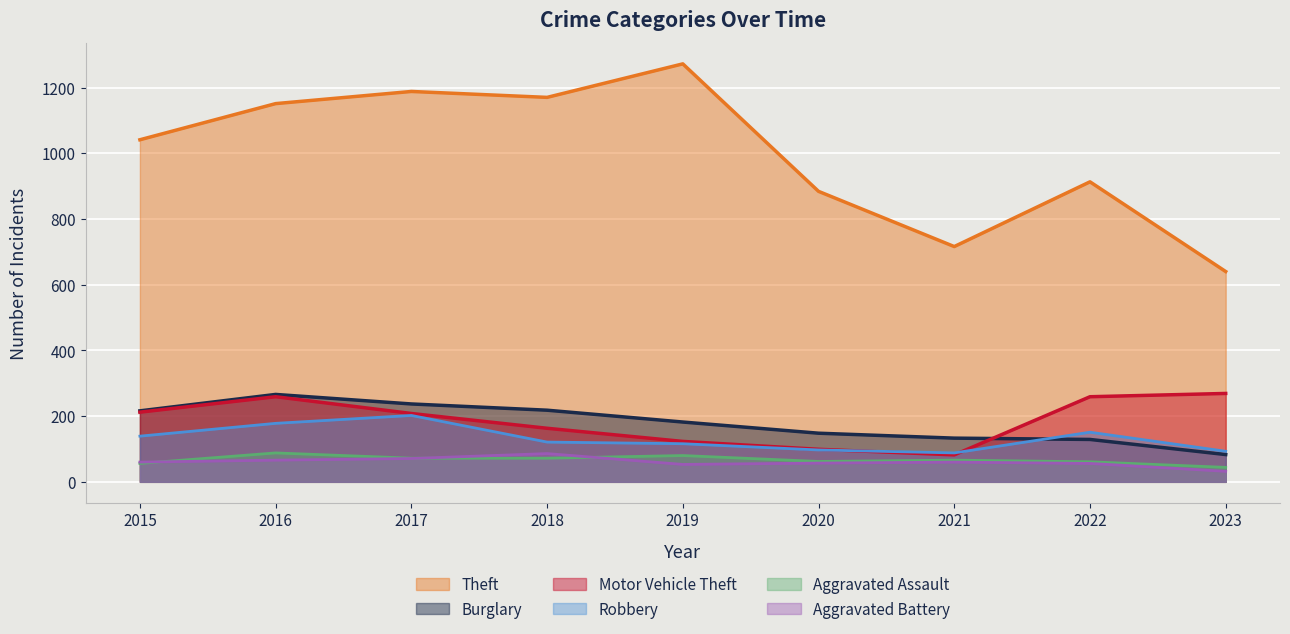

What is the value of the Motor Vehicle Theft point at the 8th from the left?

259